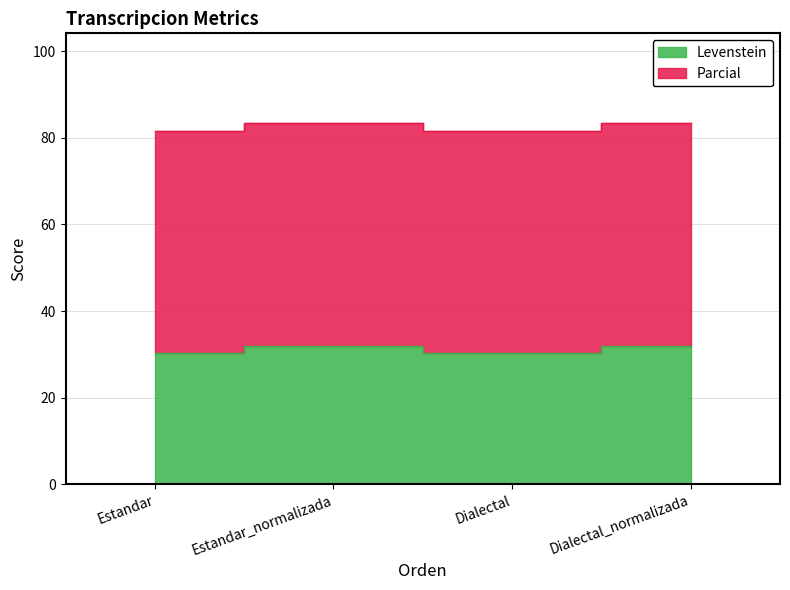

At which category does the chart reach its peak across all series?

Estandar_normalizada